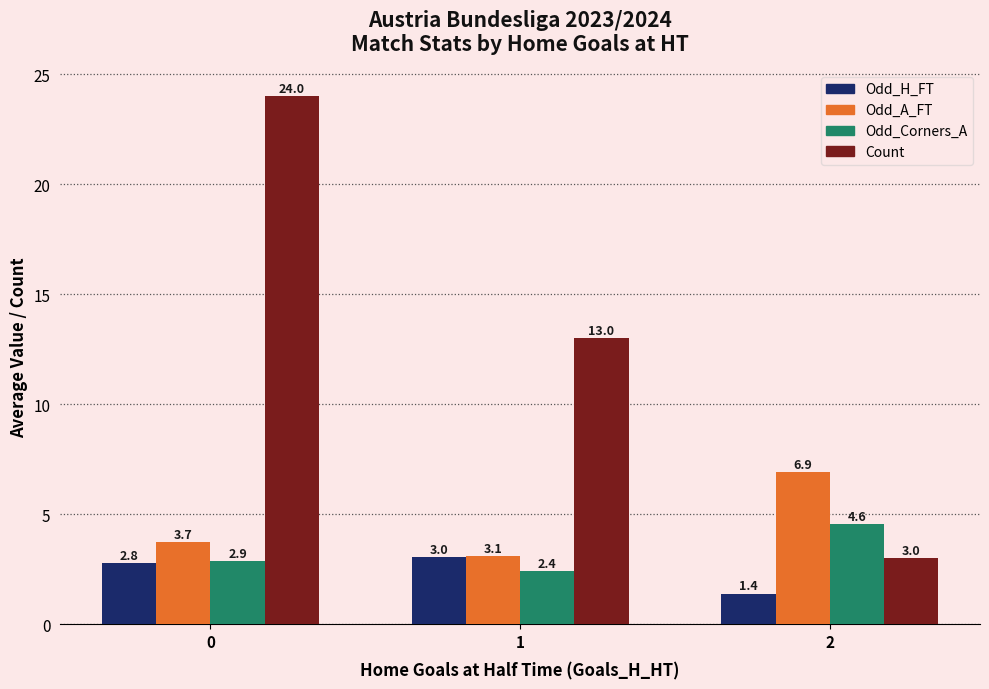

How many bars are there in total?

12